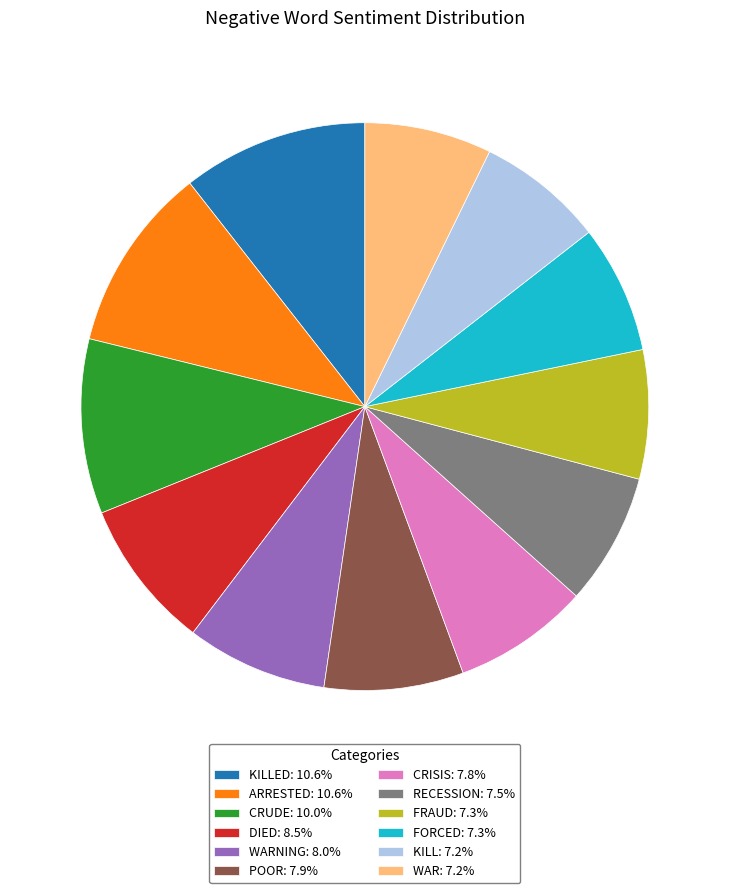

How many segments does this pie chart have?

12